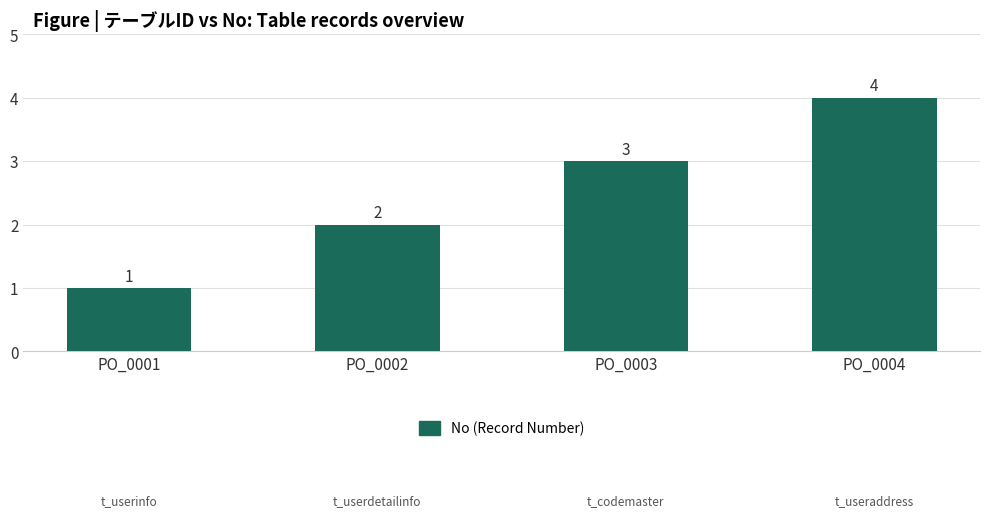

What is the smallest value displayed?

1